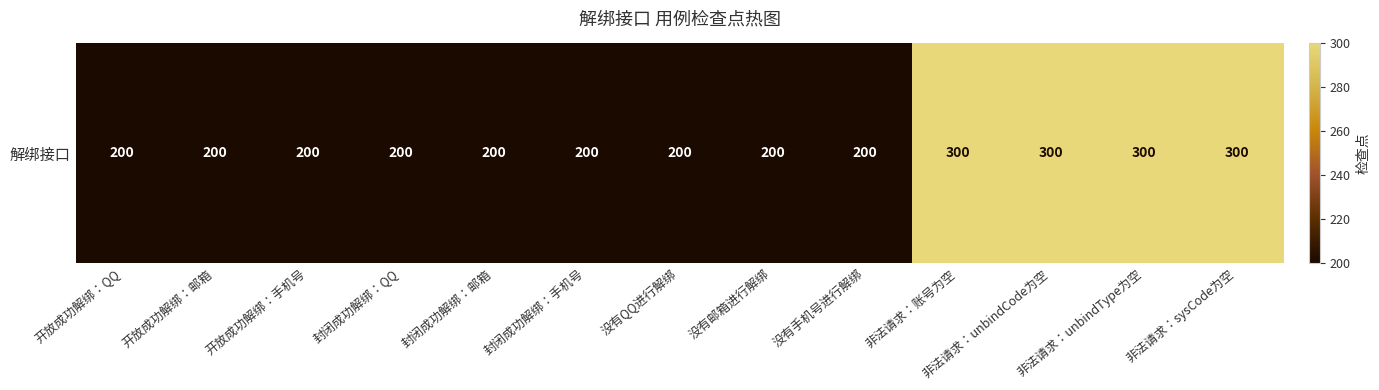

True or false: the data shows 329 at 封闭成功解绑：QQ.

False